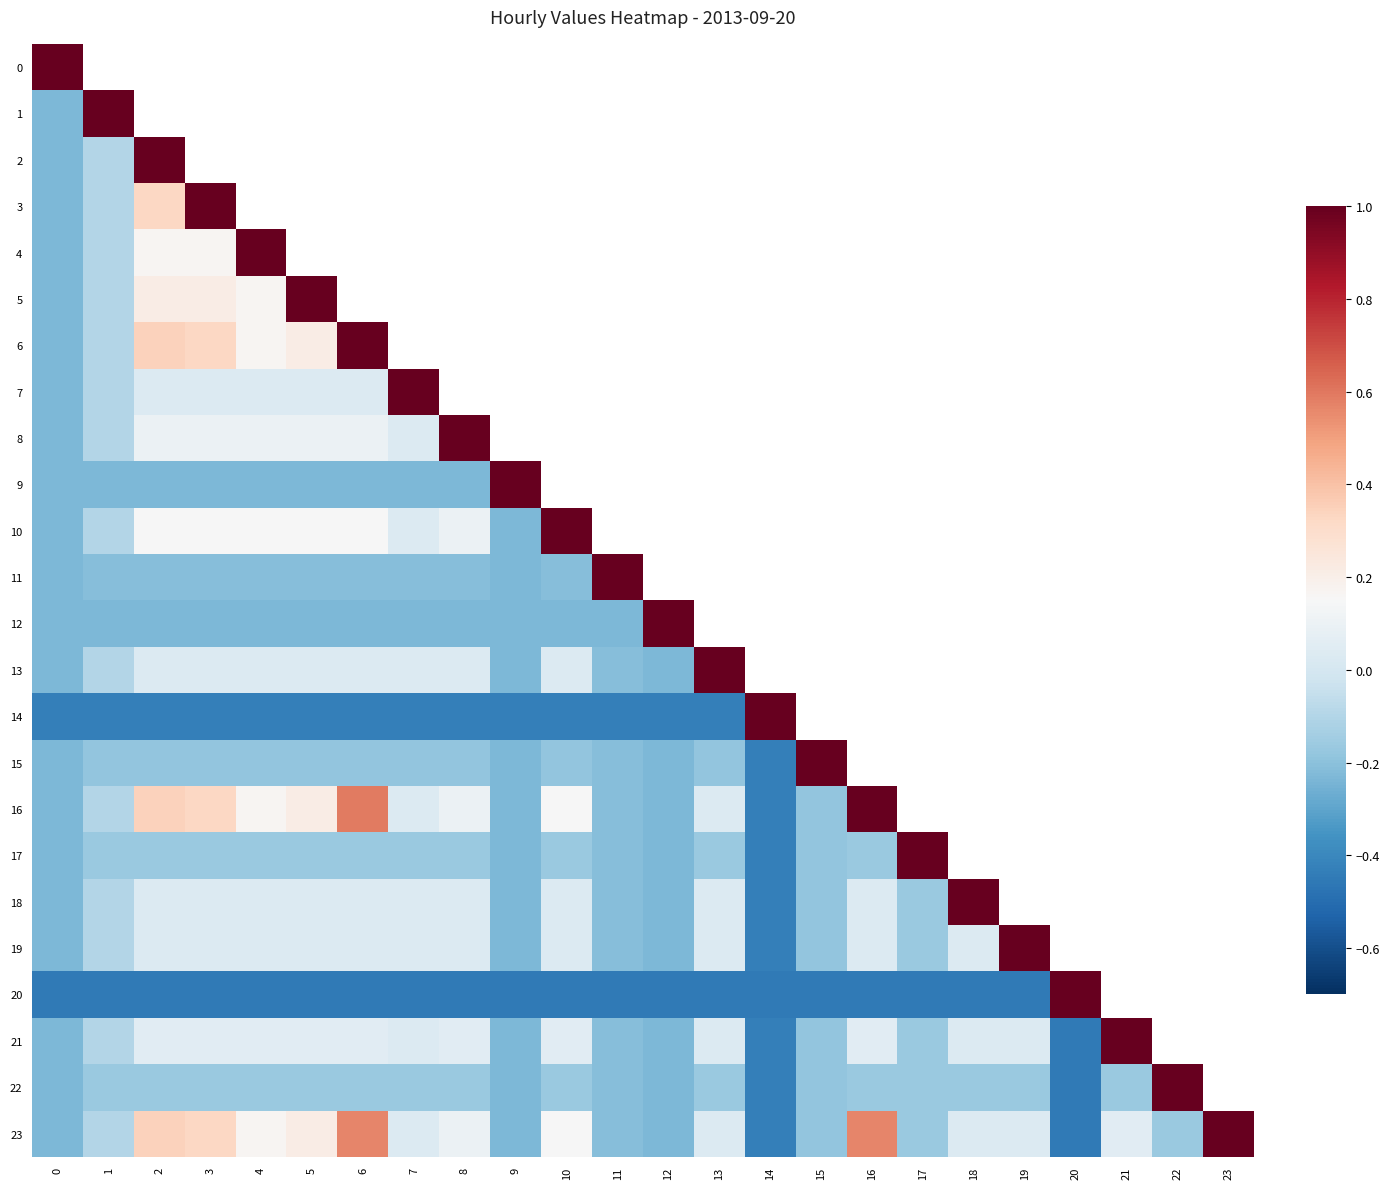

How many positive values does the 23 series have?

14